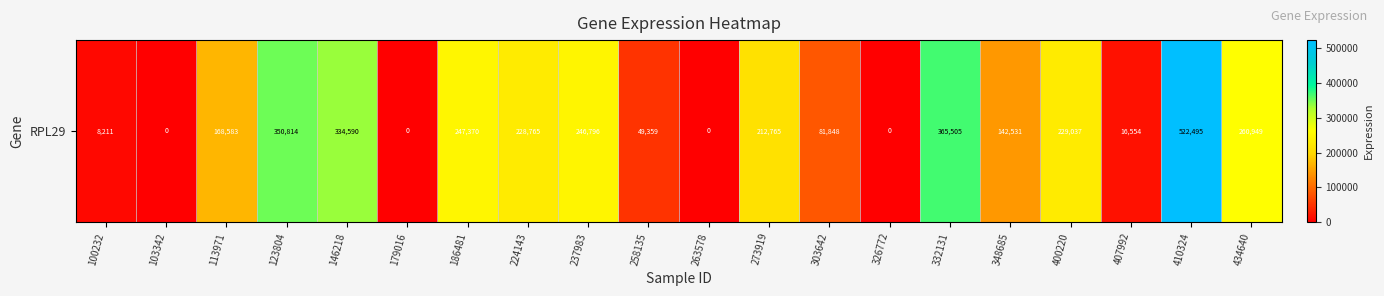

What is the average value?

173309